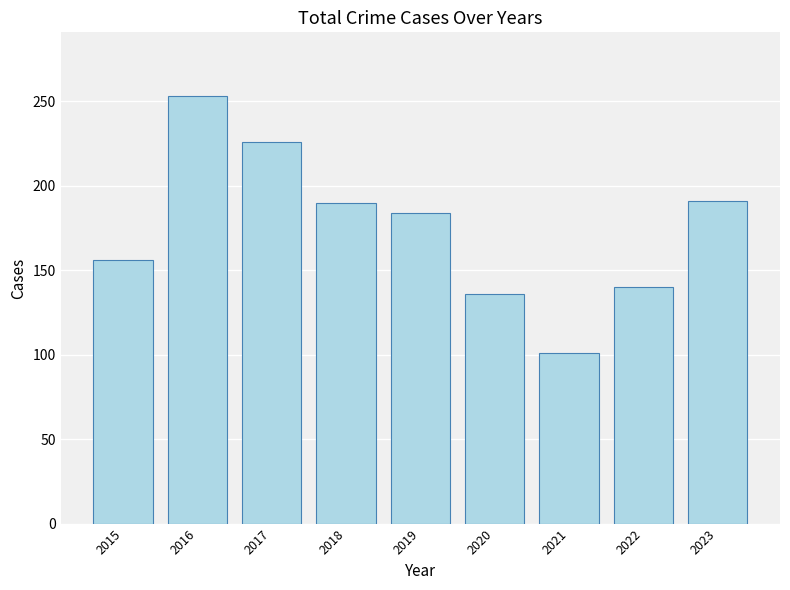

Which label corresponds to the largest value in the chart?

2016